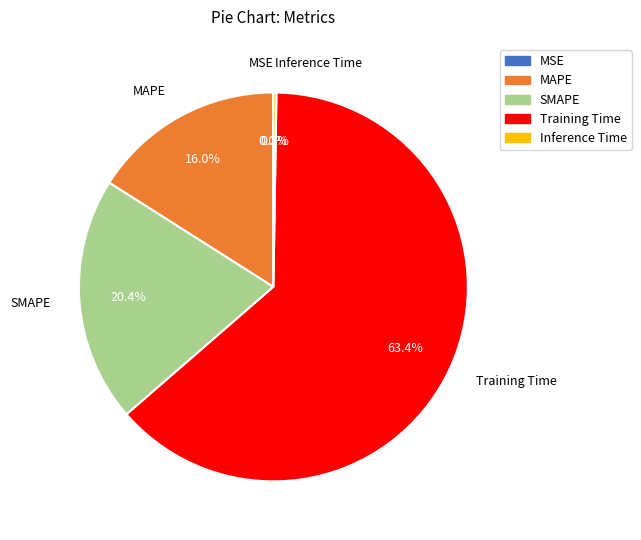

What is the majority slice?

Training Time